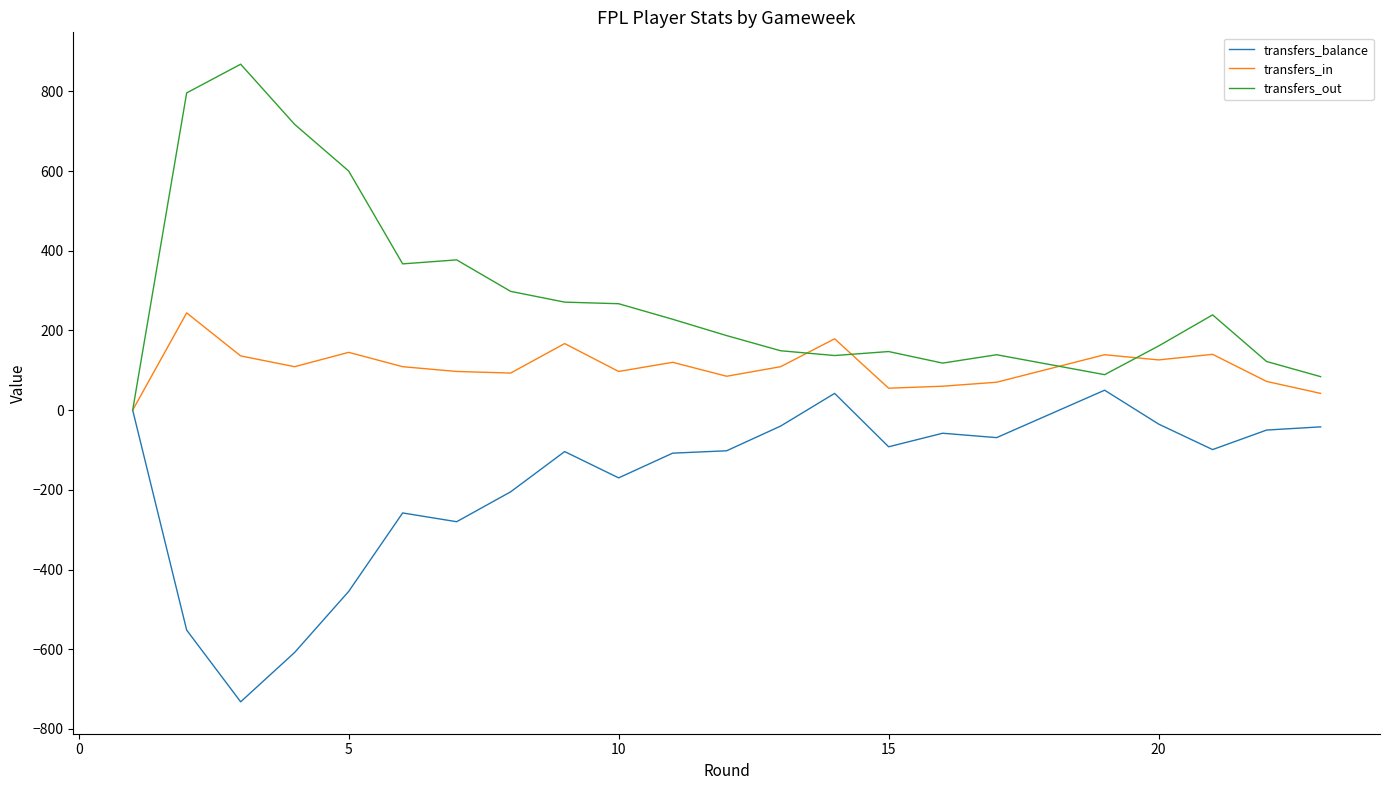

Which series has the largest total across all categories?

transfers_out